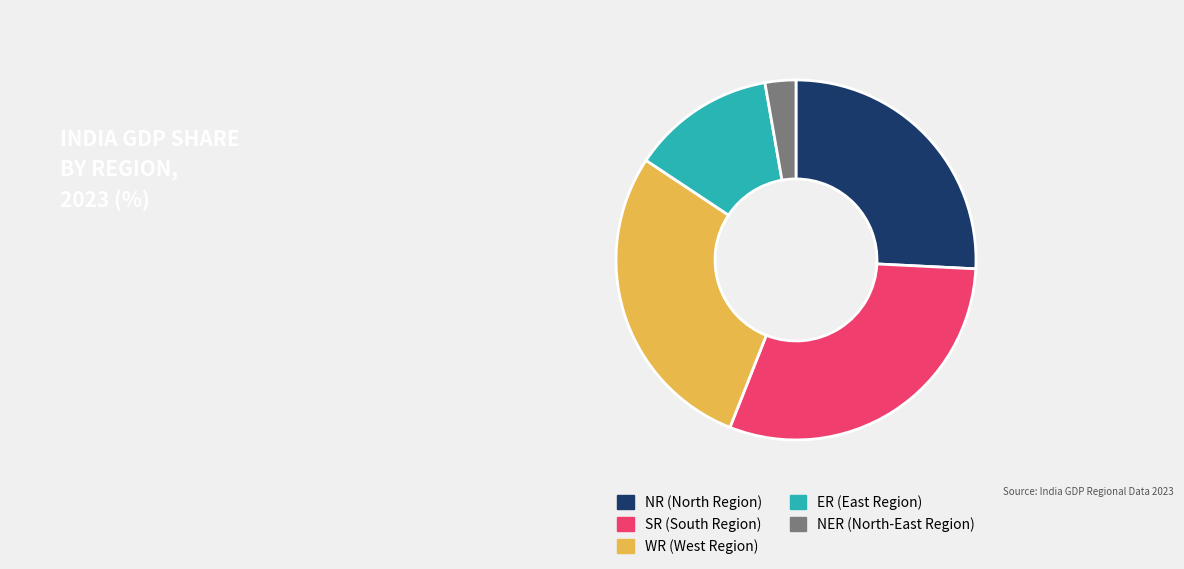

Is there any slice that represents more than half of the pie?

No